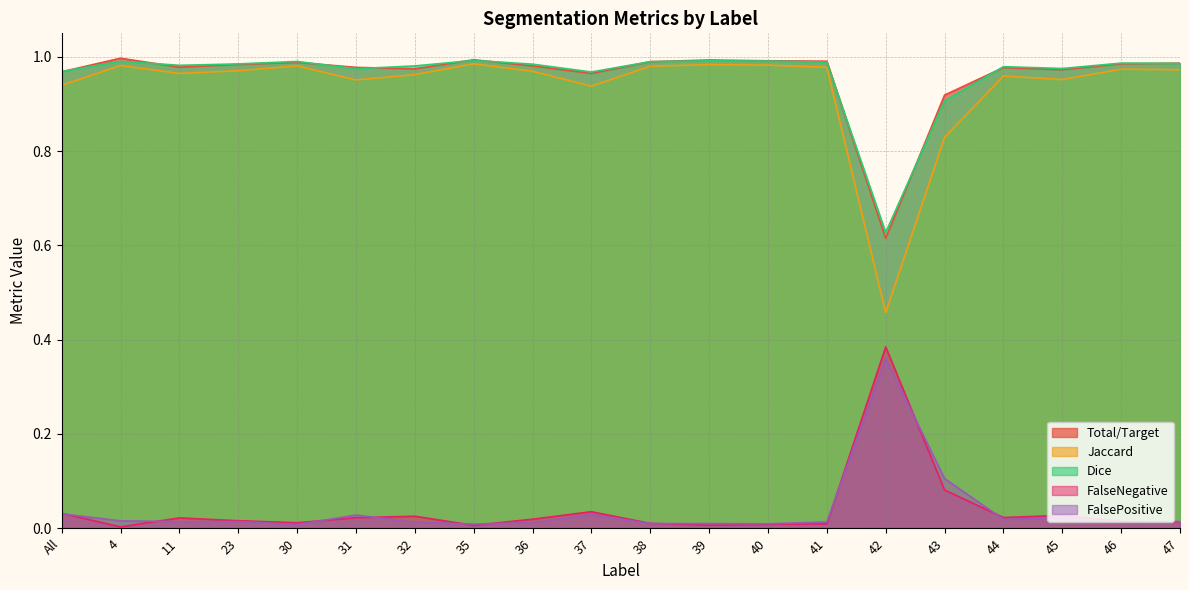

True or false: Jaccard and Dice intersect in this chart.

False